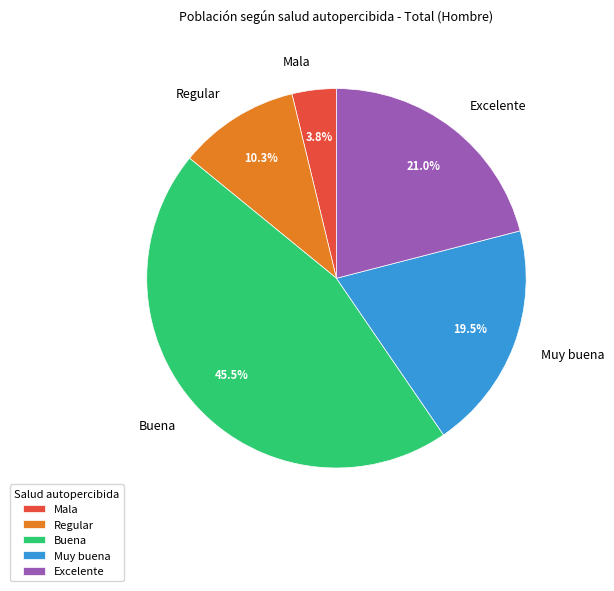

Rank the categories by value from highest to lowest.

Buena, Excelente, Muy buena, Regular, Mala